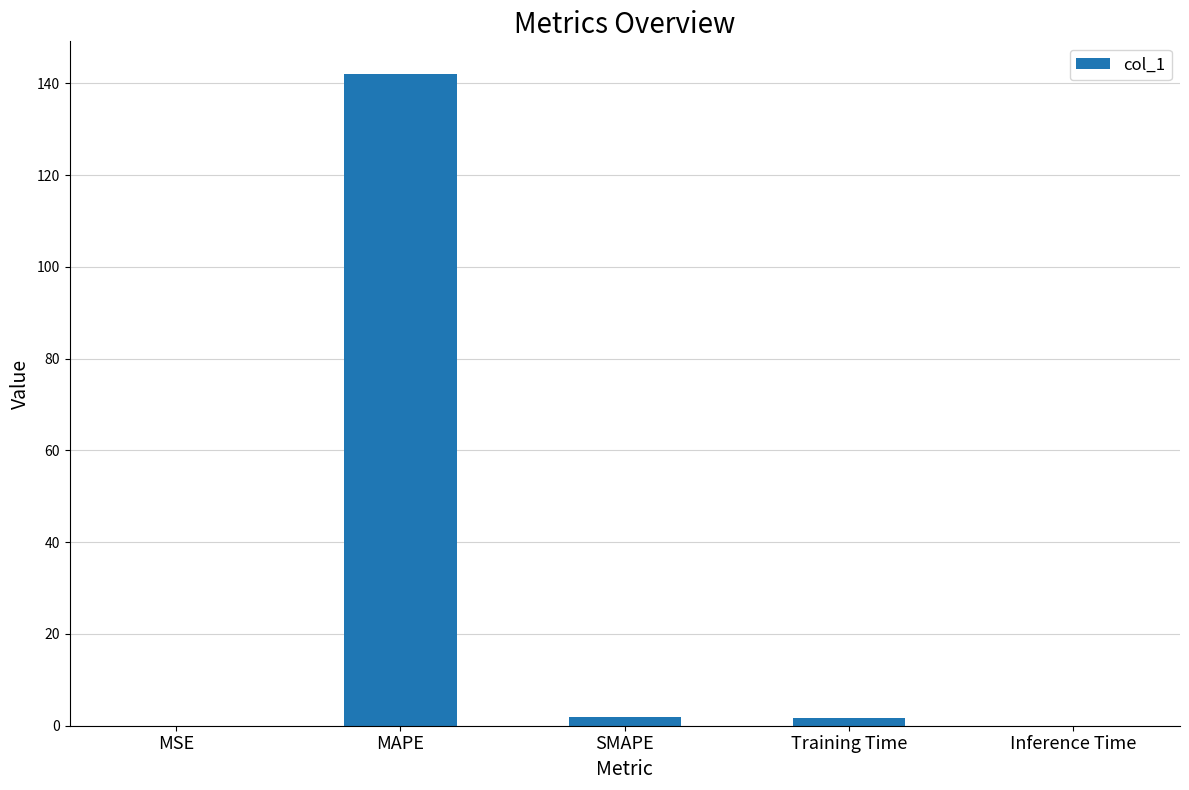

What is the sum of all values?

145.6